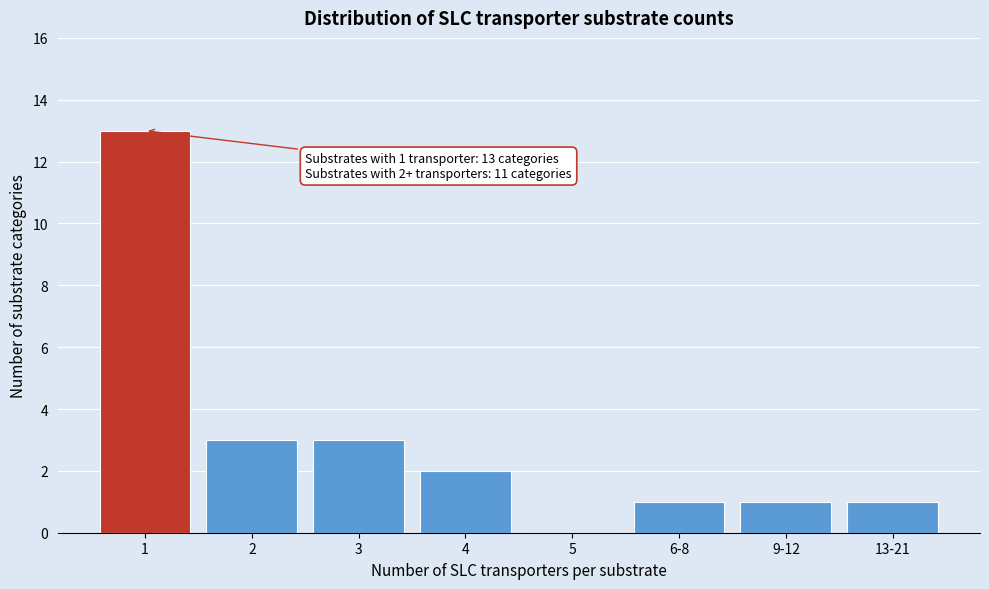

Reading left to right, transcribe all the data shown in this chart.

1=13	2=3	3=3	4=2	5=0	6-8=1	9-12=1	13-21=1